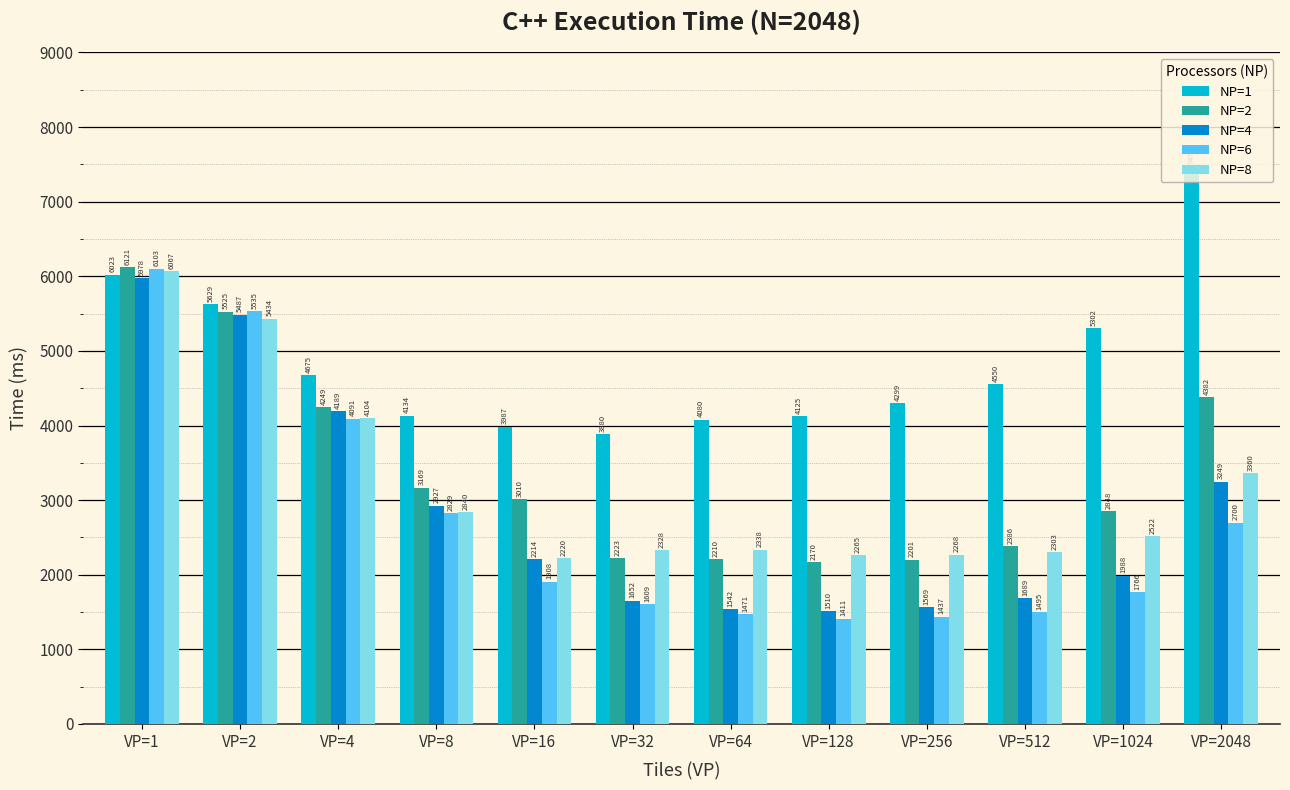

What is the value of the NP=4 bar at the 5th from the left?

2213.6